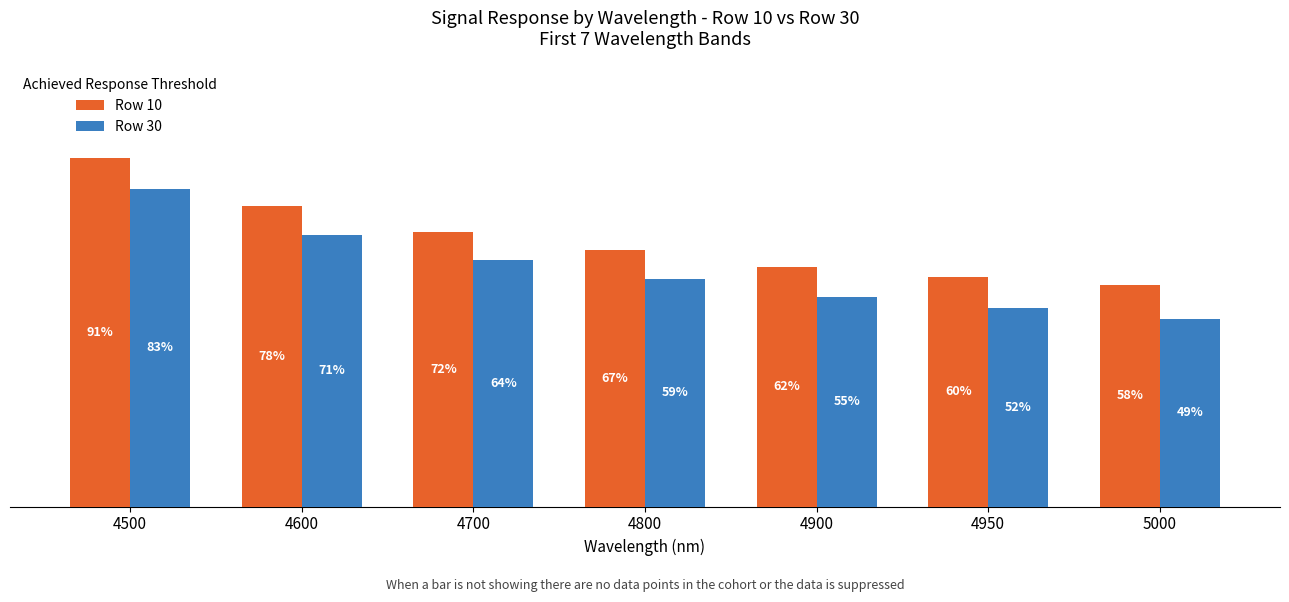

What are all the series names shown in the legend?

Row 10, Row 30